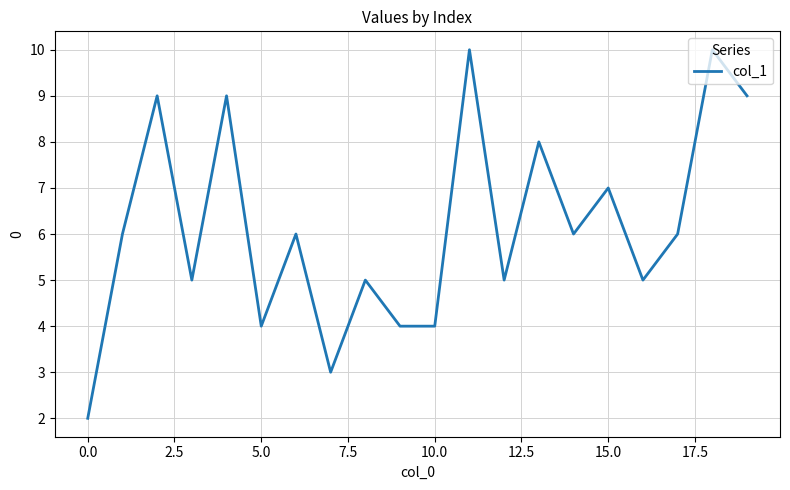

Reading right to left, list all the values displayed in this chart.

9	10	6	5	7	6	8	5	10	4	4	5	3	6	4	9	5	9	6	2